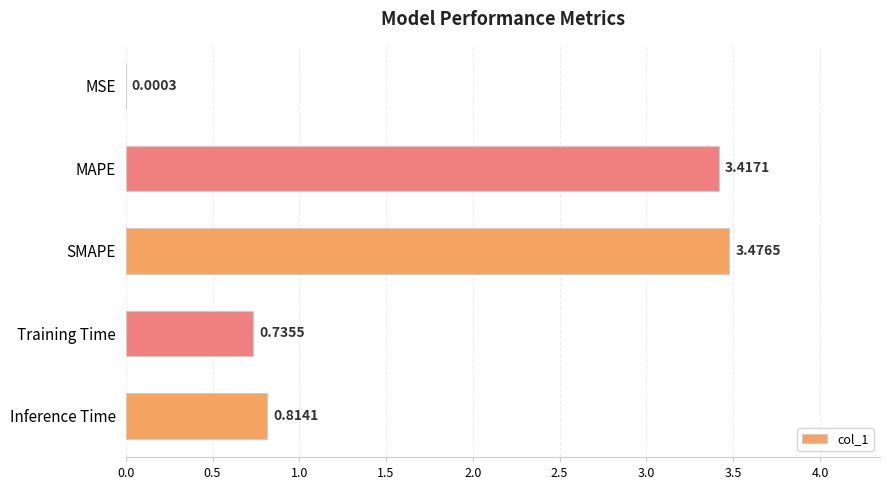

Between SMAPE and MAPE, which is larger?

SMAPE